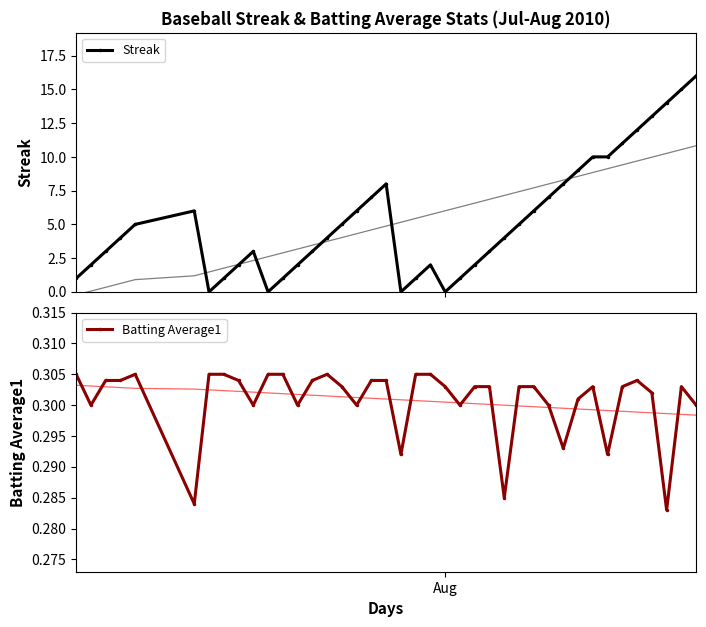

True or false: Batting Average1 and Streak cross at least once.

True